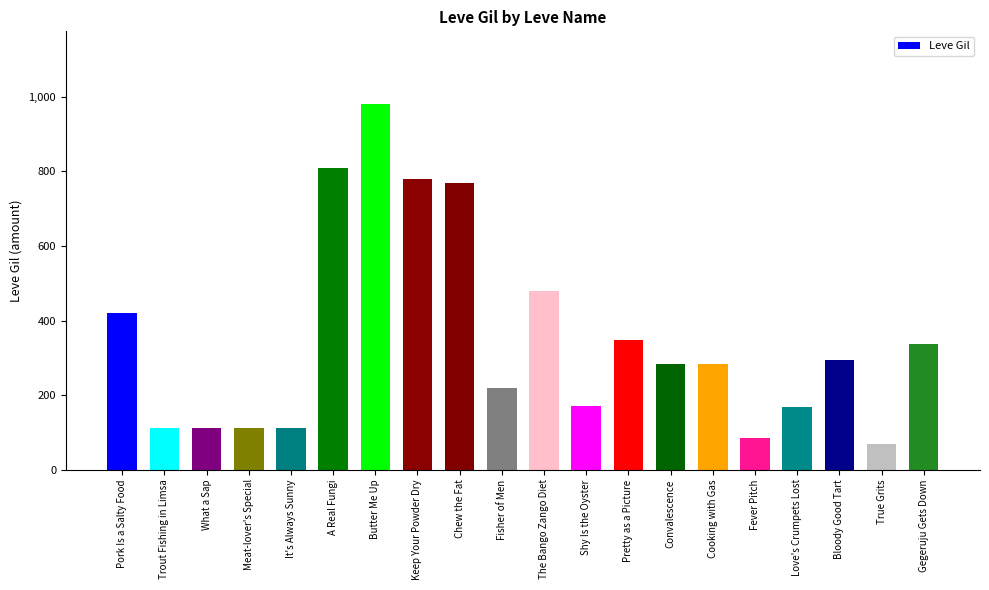

What is the label of the 4th bar from the right?

Love's Crumpets Lost